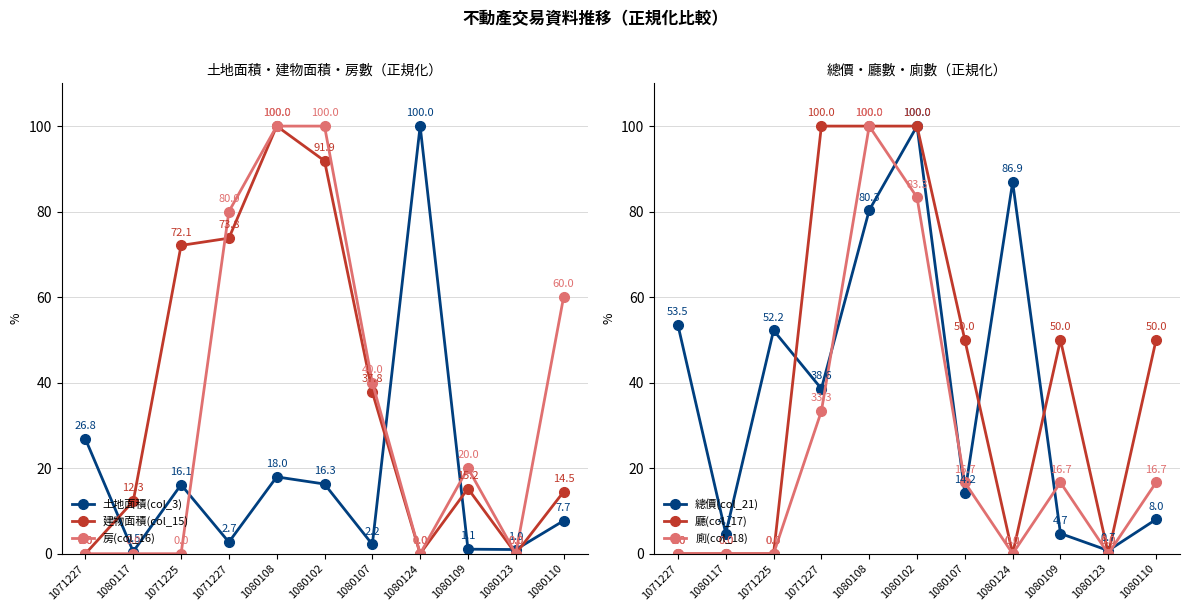

What is the label of the 7th point from the right?

1080108